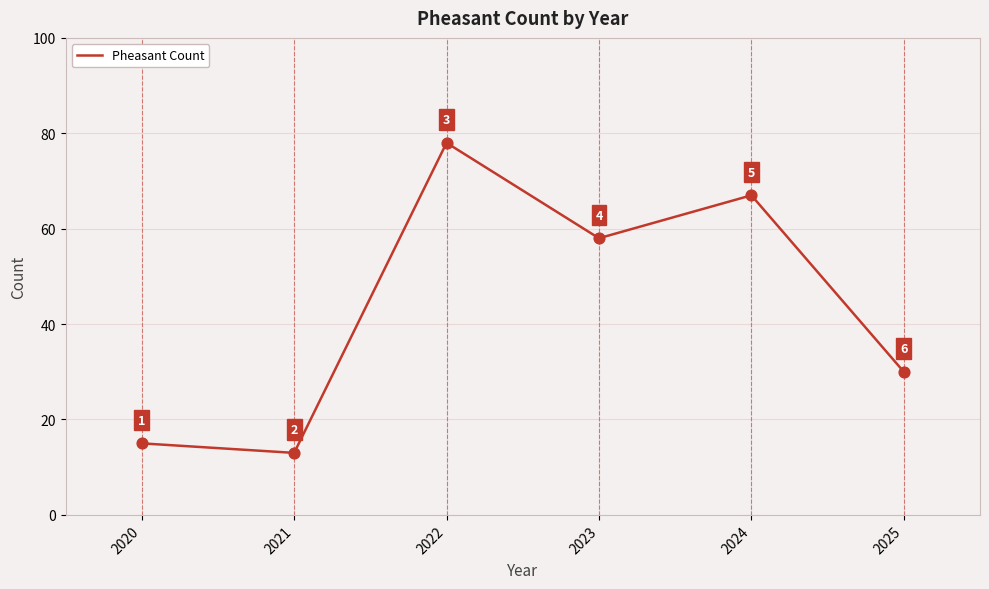

What is the ratio of the value at 2020 to the value at 2021?

1.2